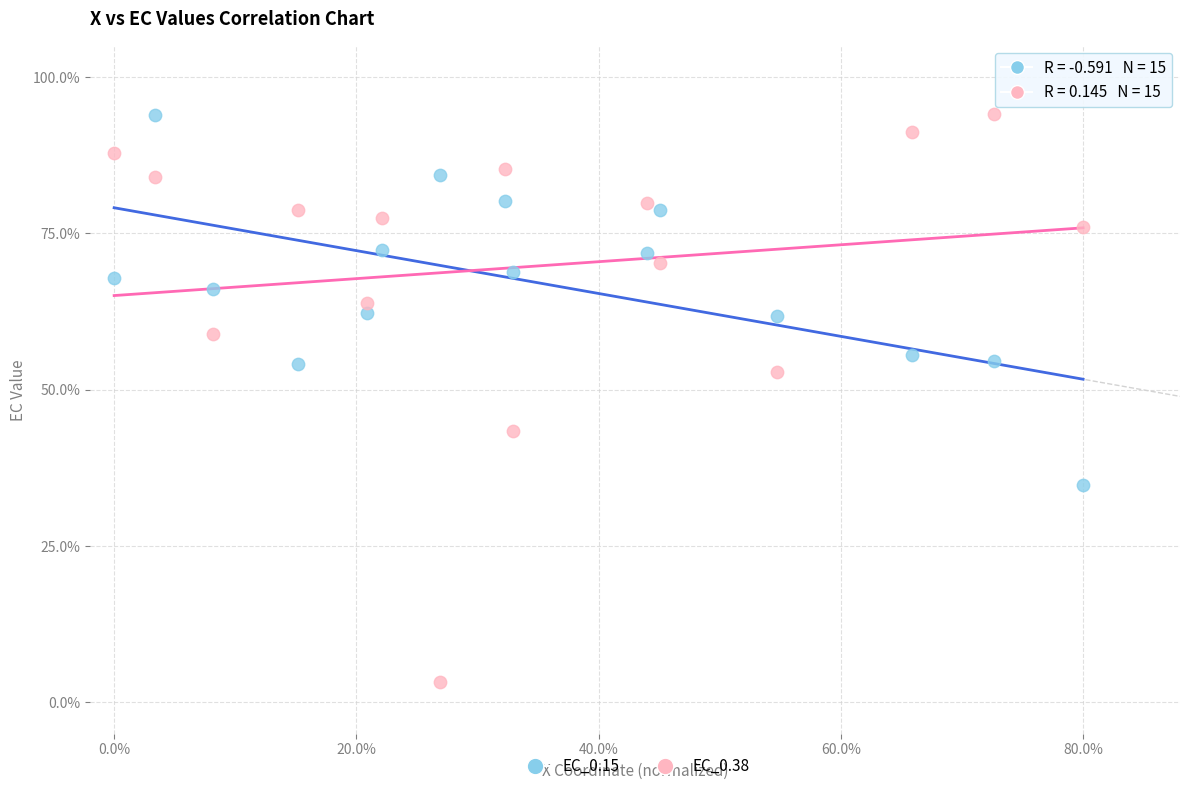

Which series reaches the minimum Y coordinate?

EC_0.38